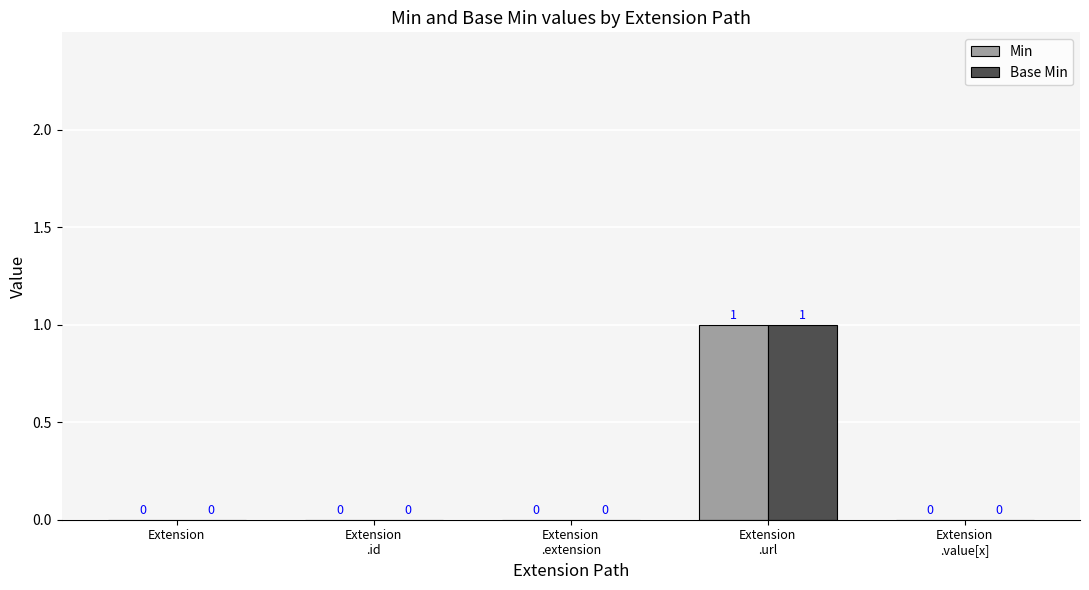

What are all the series names shown in the legend?

Min, Base Min